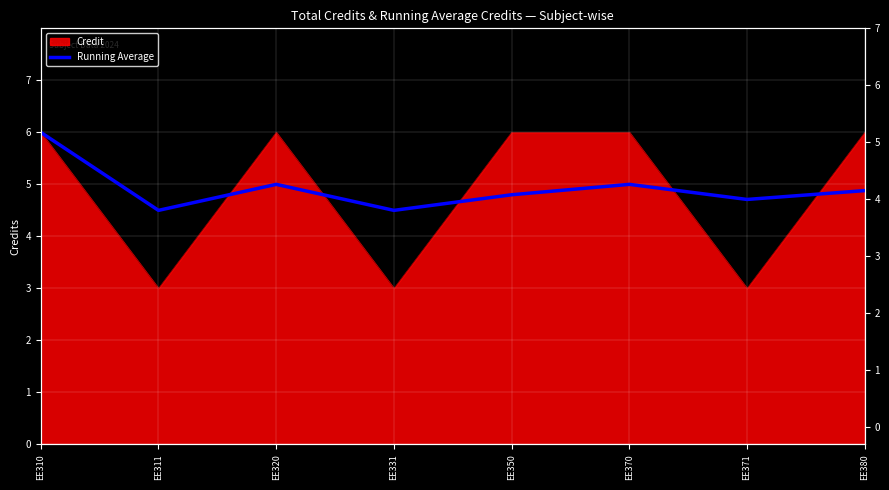

List the labels in order of value, smallest first.

EE311, EE331, EE371, EE350, EE380, EE320, EE370, EE310